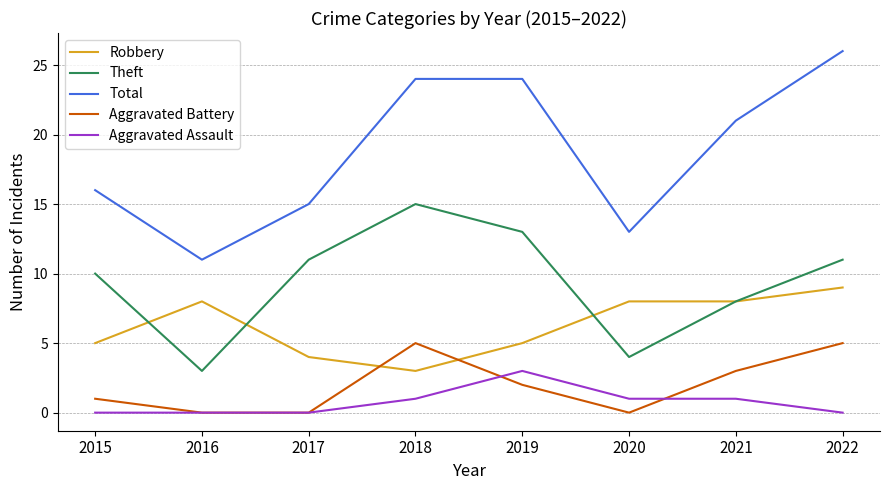

What are all the series names shown in the legend?

Robbery, Theft, Total, Aggravated Battery, Aggravated Assault